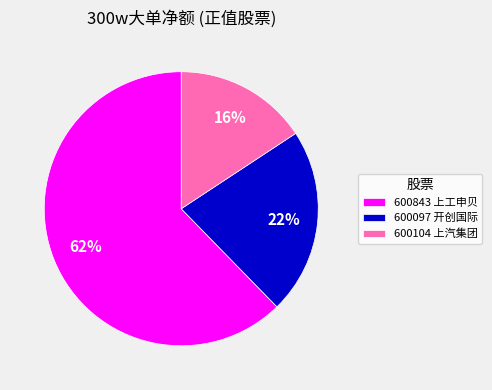

Does 600843 上工申贝 account for over 50% of the chart?

Yes